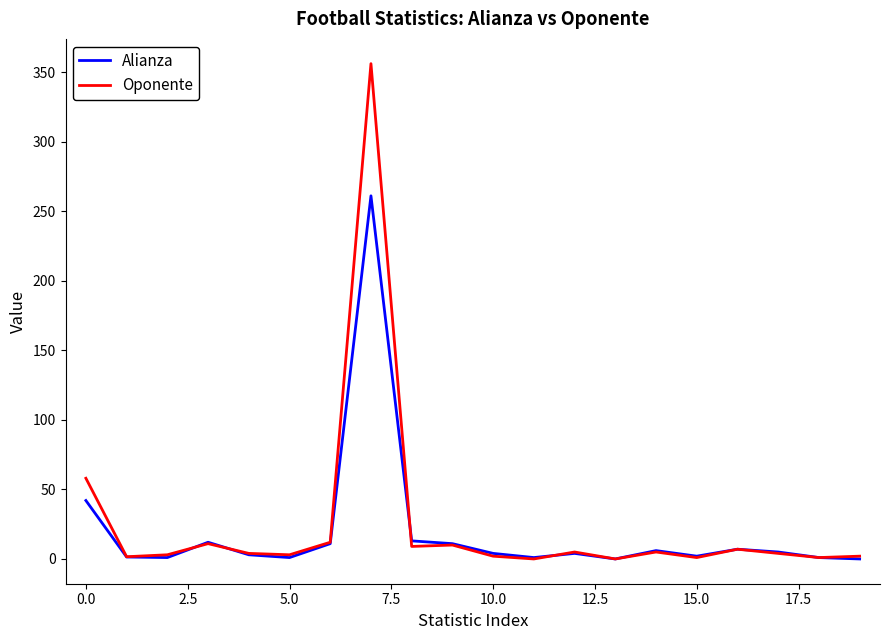

List the series in order of their peak value, highest first.

Oponente, Alianza